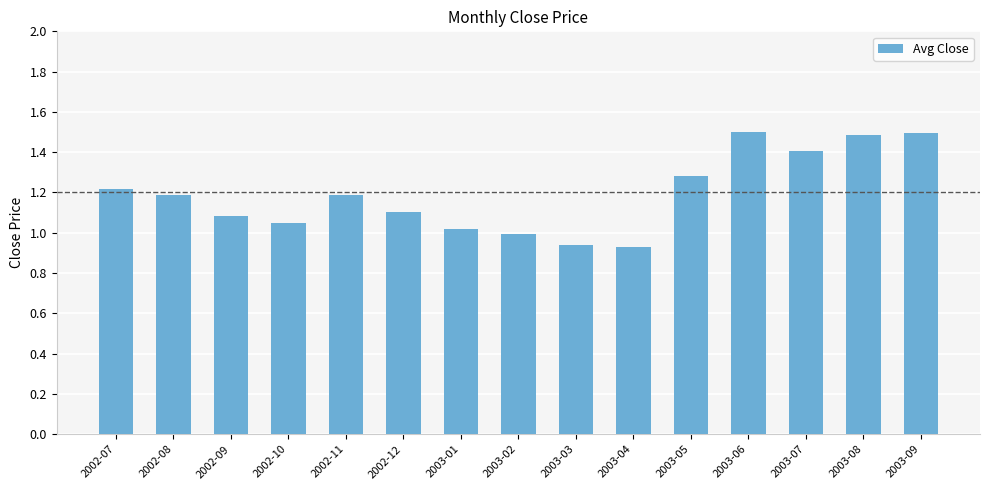

What is the greatest value displayed?

1.5